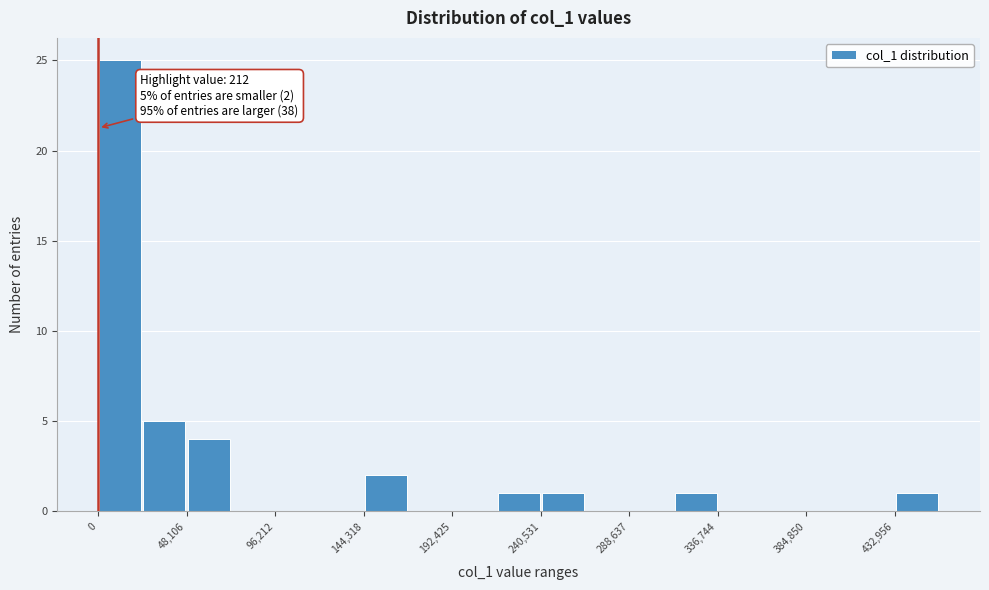

Which range on the x-axis has the tallest bar?

0 to 25000